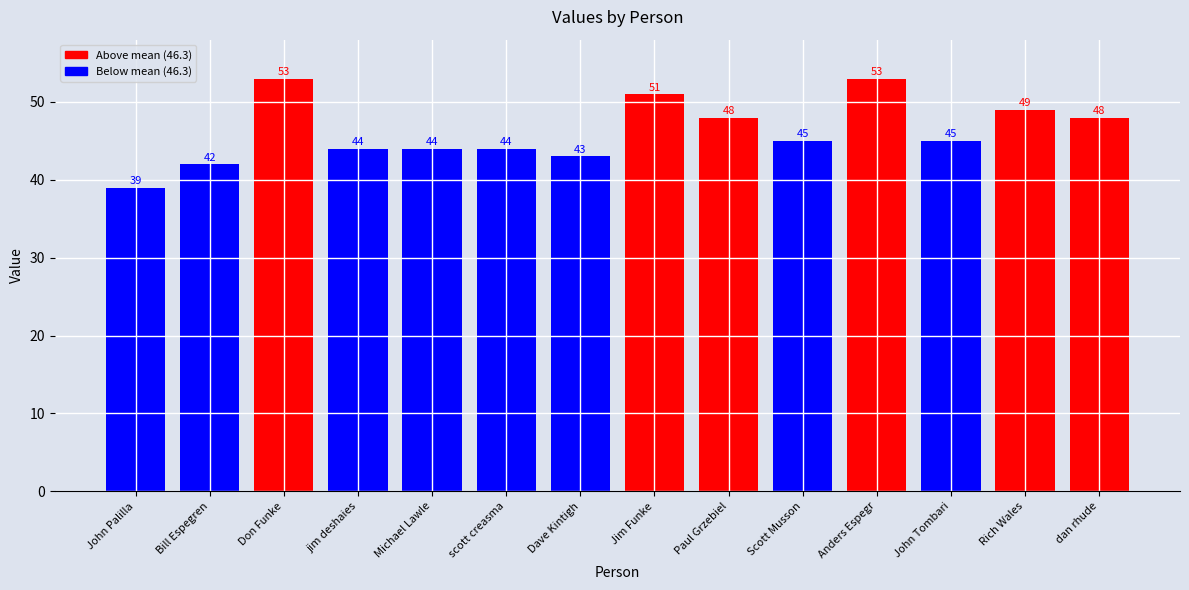

Reading left to right, transcribe all the data shown in this chart.

John Palilla=39	Bill Espegren=42	Don Funke=53	jim deshaies=44	Michael Lawle=44	scott creasma=44	Dave Kintigh=43	Jim Funke=51	Paul Grzebiel=48	Scott Musson=45	Anders Espegr=53	John Tombari=45	Rich Wales=49	dan rhude=48